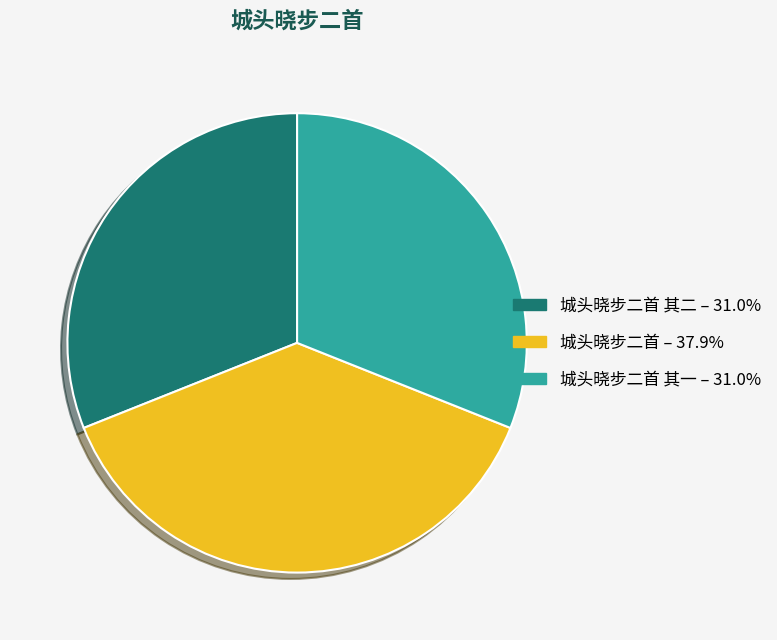

How many segments does this pie chart have?

3